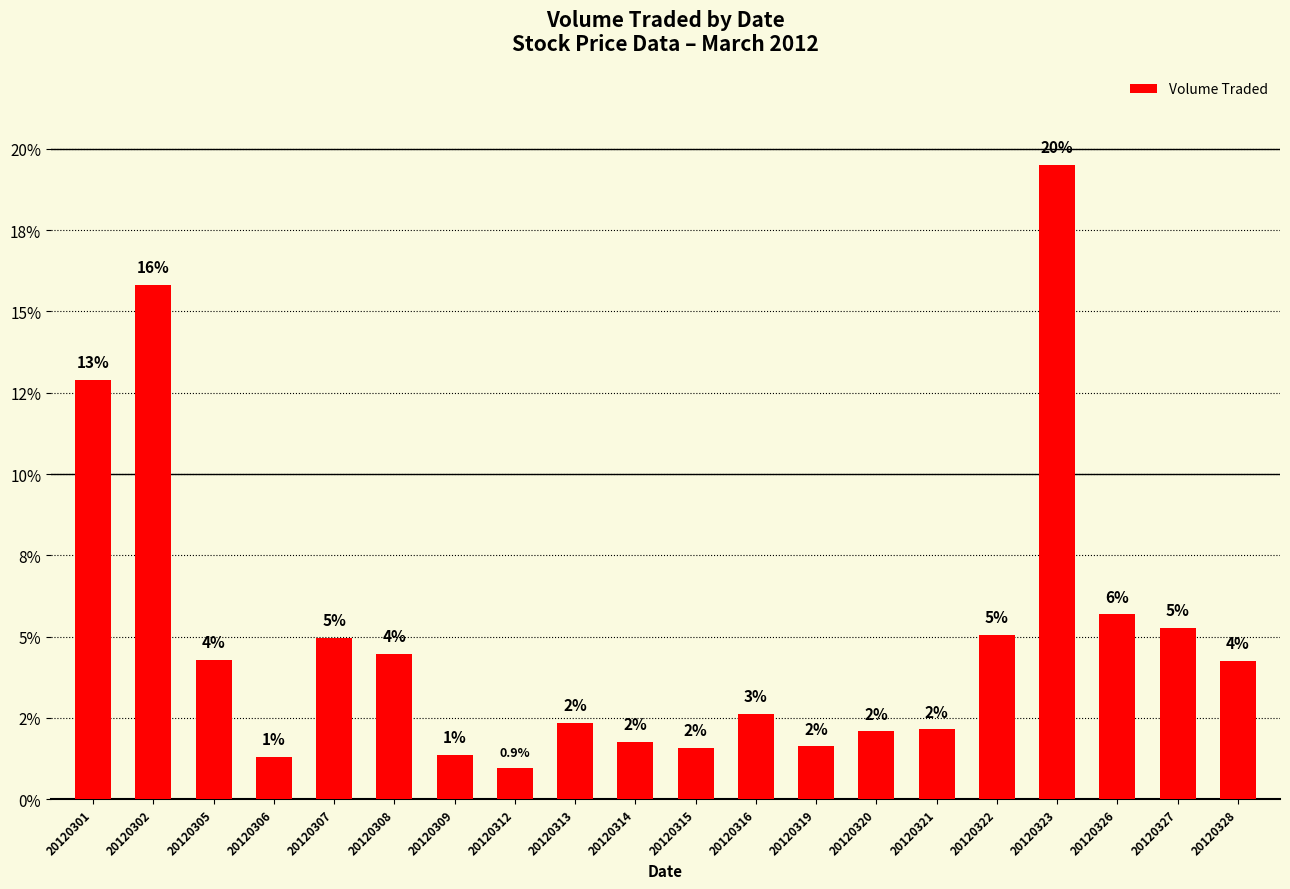

Where does the data first go above 4?

20120301